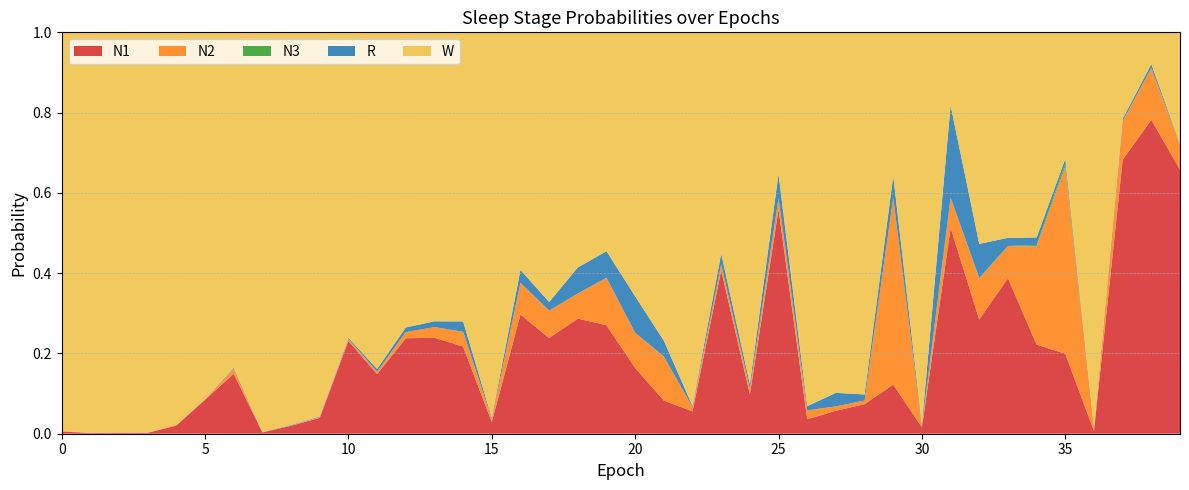

Reading right to left, what are all the values shown in this chart?

N1: 0.7	0.8	0.7	0.0	0.2	0.2	0.4	0.3	0.5	0.0	0.1	0.1	0.1	0.0	0.6	0.1	0.4	0.1	0.1	0.2	0.3	0.3	0.2	0.3	0.0	0.2	0.2	0.2	0.1	0.2	0.0	0.0	0.0	0.1	0.1	0.0	0.0	0.0	0.0	0.0
N2: 0.1	0.1	0.1	0.0	0.5	0.2	0.1	0.1	0.1	0.0	0.5	0.0	0.0	0.0	0.0	0.0	0.0	0.0	0.1	0.1	0.1	0.1	0.1	0.1	0.0	0.0	0.0	0.0	0.0	0.0	0.0	0.0	0.0	0.0	0.0	0.0	0.0	0.0	0.0	0.0
N3: 0.0	0.0	0.0	0.0	0.0	0.0	0.0	0.0	0.0	0.0	0.0	0.0	0.0	0.0	0.0	0.0	0.0	0.0	0.0	0.0	0.0	0.0	0.0	0.0	0.0	0.0	0.0	0.0	0.0	0.0	0.0	0.0	0.0	0.0	0.0	0.0	0.0	0.0	0.0	0.0
R: 0.0	0.0	0.0	0.0	0.0	0.0	0.0	0.1	0.2	0.0	0.1	0.0	0.0	0.0	0.1	0.0	0.0	0.0	0.0	0.1	0.1	0.1	0.0	0.0	0.0	0.0	0.0	0.0	0.0	0.0	0.0	0.0	0.0	0.0	0.0	0.0	0.0	0.0	0.0	0.0
W: 0.3	0.1	0.2	1.0	0.3	0.5	0.5	0.5	0.2	1.0	0.4	0.9	0.9	0.9	0.4	0.9	0.6	0.9	0.8	0.7	0.5	0.6	0.7	0.6	1.0	0.7	0.7	0.7	0.8	0.8	1.0	1.0	1.0	0.8	0.9	1.0	1.0	1.0	1.0	1.0